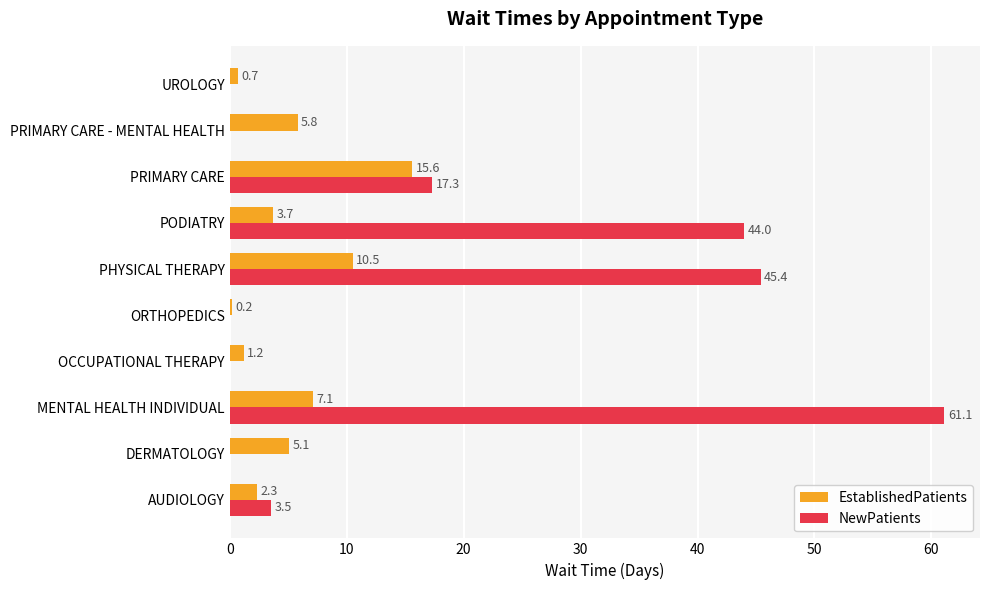

Which series has the largest total across all categories?

NewPatients